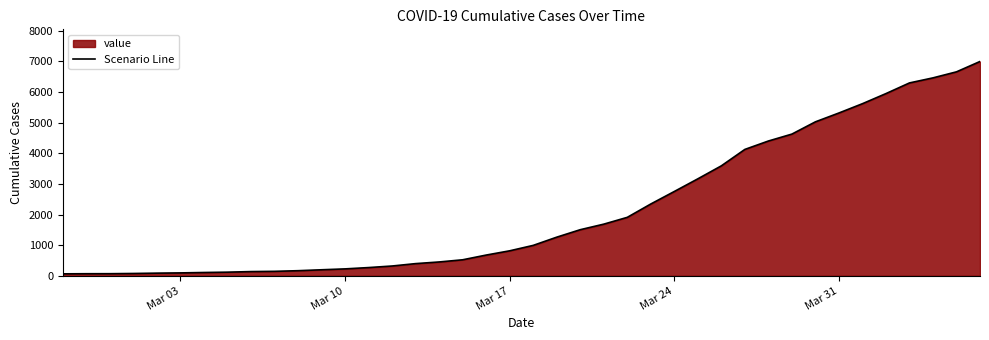

What is the greatest value displayed?

6995